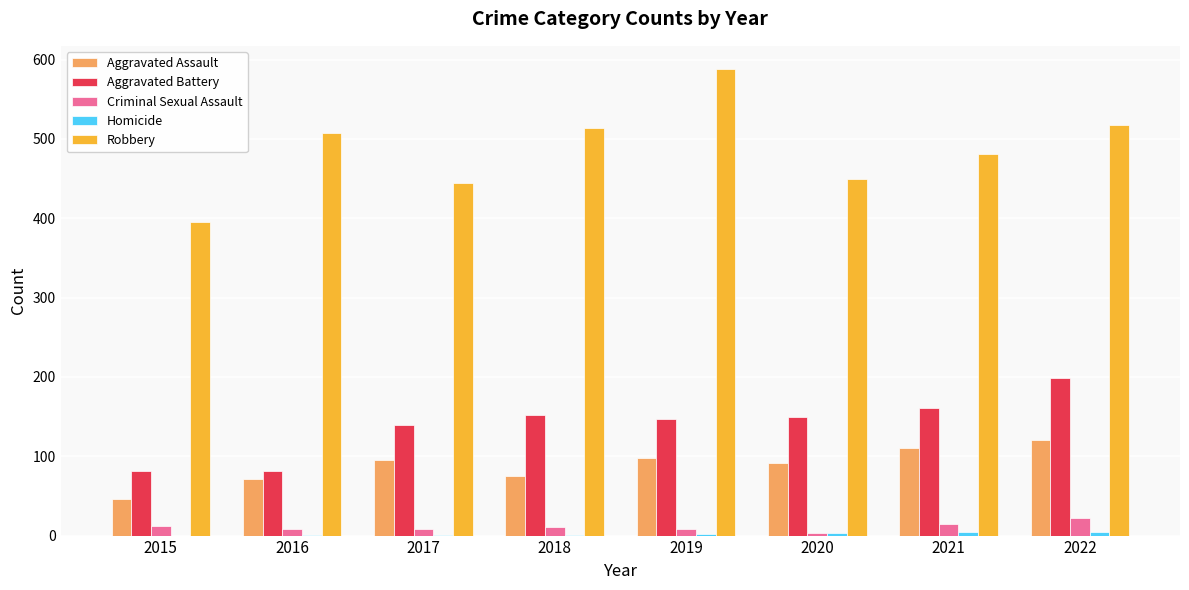

Is it true that Aggravated Battery equals 116 at 2022?

False